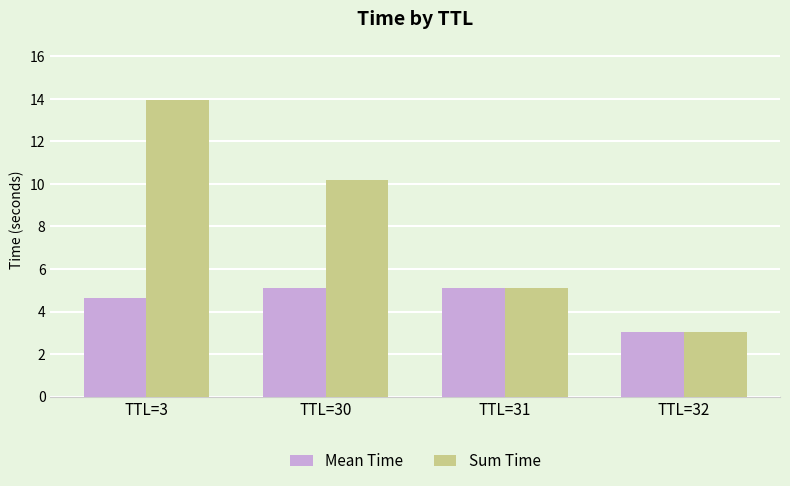

The value of Sum Time at TTL=32 is 3.0. True or false?

True